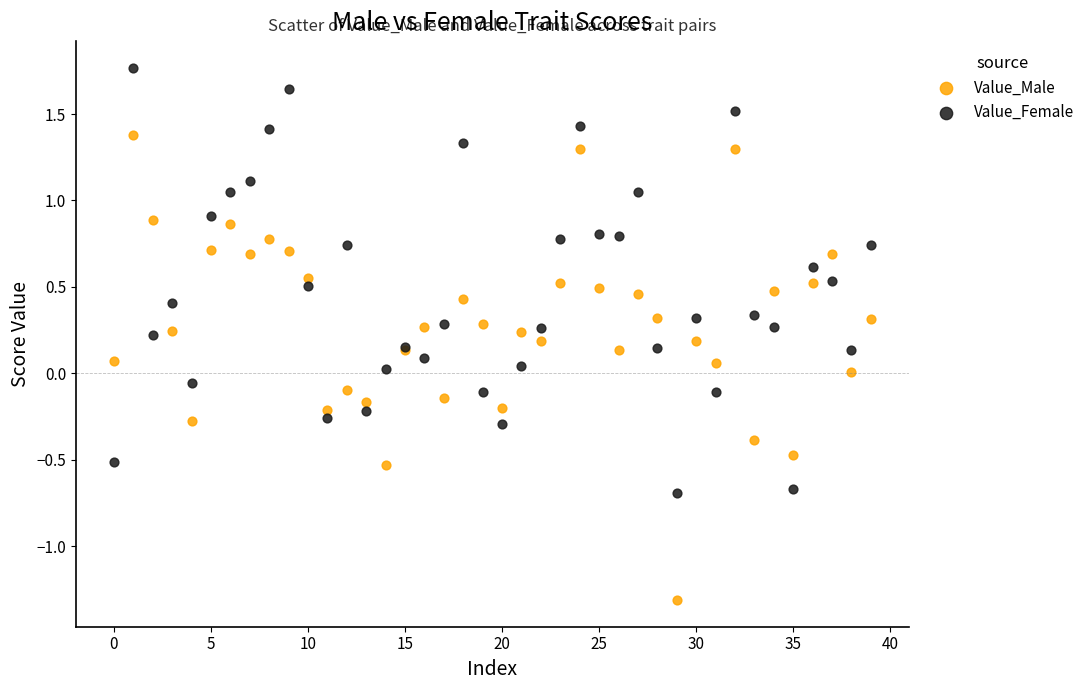

Which series reaches the minimum Y coordinate?

Value_Male